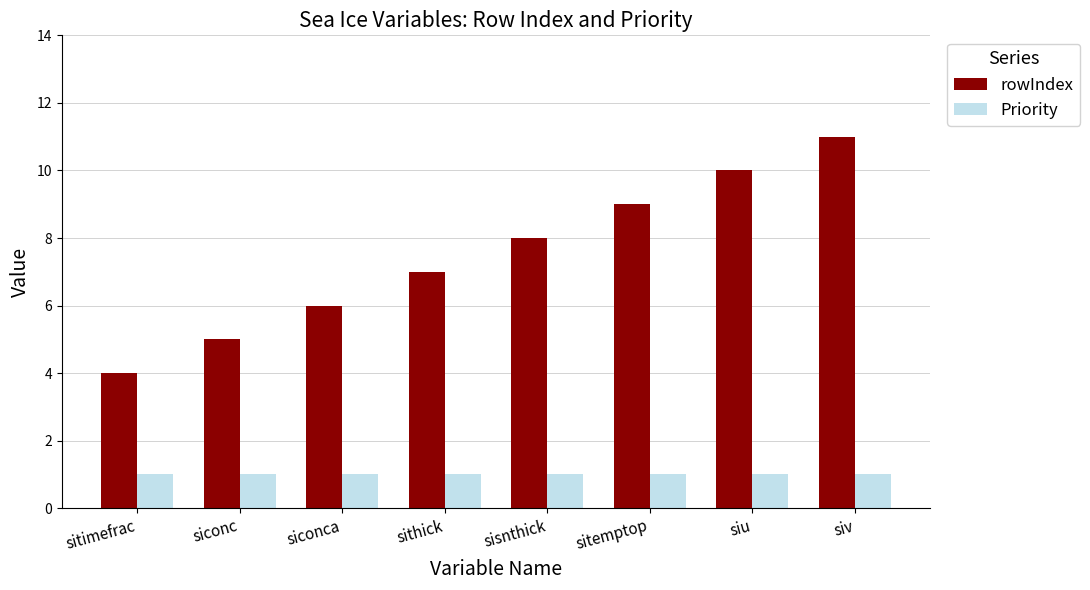

Which series changed the most between siconc and sitemptop?

rowIndex